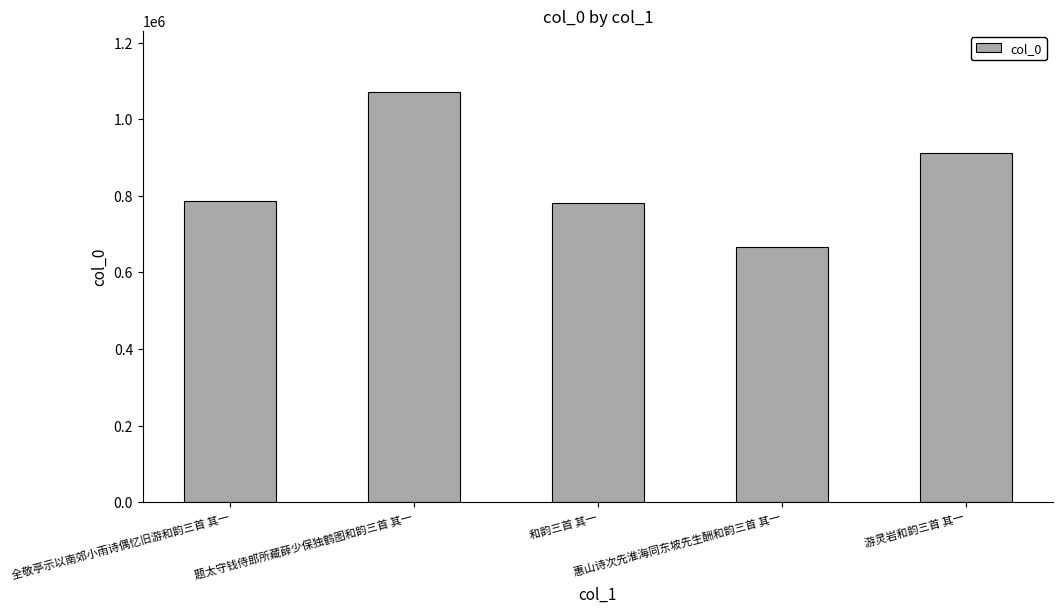

Reading left to right, list all the values displayed in this chart.

全敬亭示以南郊小雨诗偶忆旧游和韵三首 其一=787144	题太守钱侍郎所藏薛少保独鹤图和韵三首 其一=1070548	和韵三首 其一=780822	惠山诗次先淮海同东坡先生酬和韵三首 其一=667177	游灵岩和韵三首 其一=911178